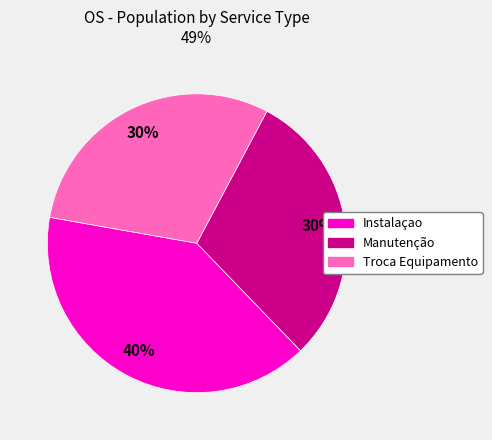

Is there any slice that represents more than half of the pie?

No